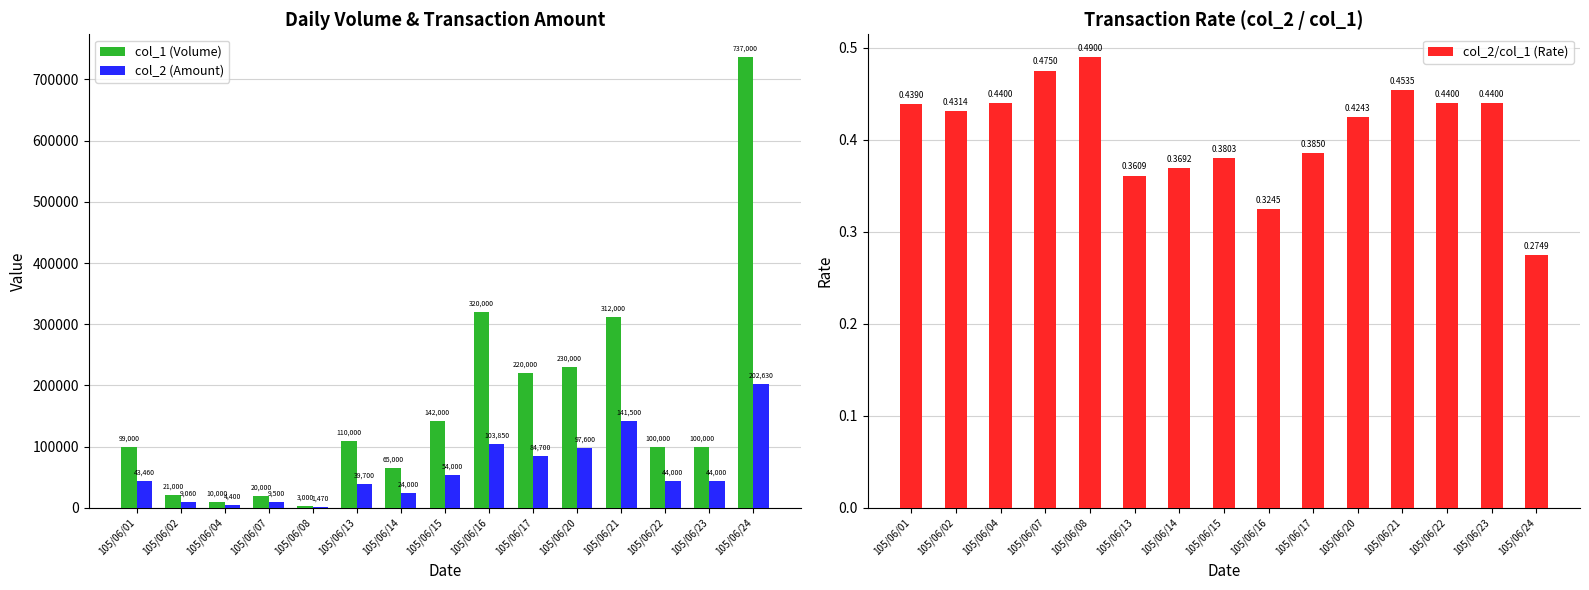

How many data points does each series have?

15